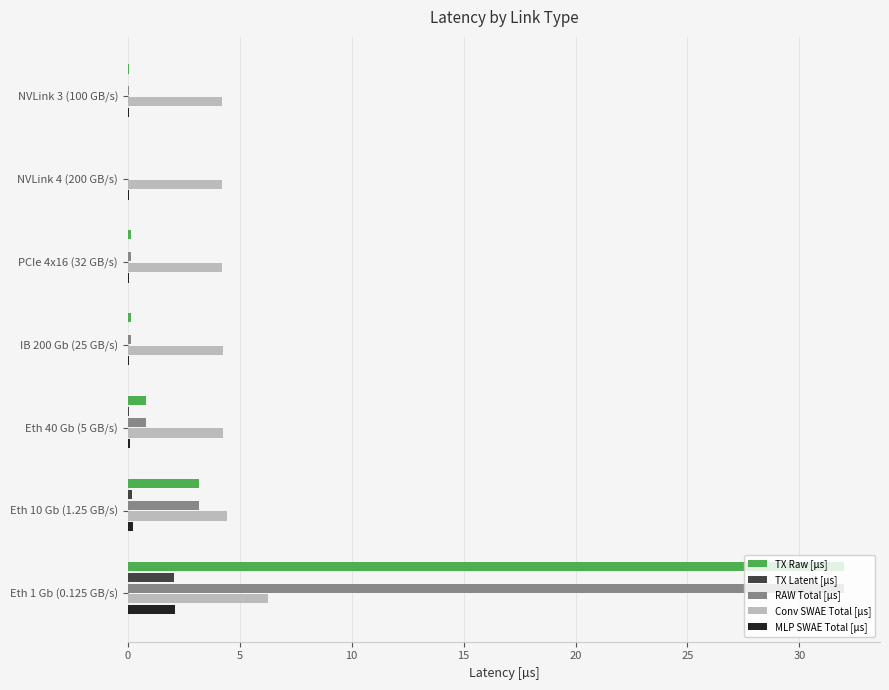

At which category is the sum across all series the highest?

Eth 1 Gb (0.125 GB/s)